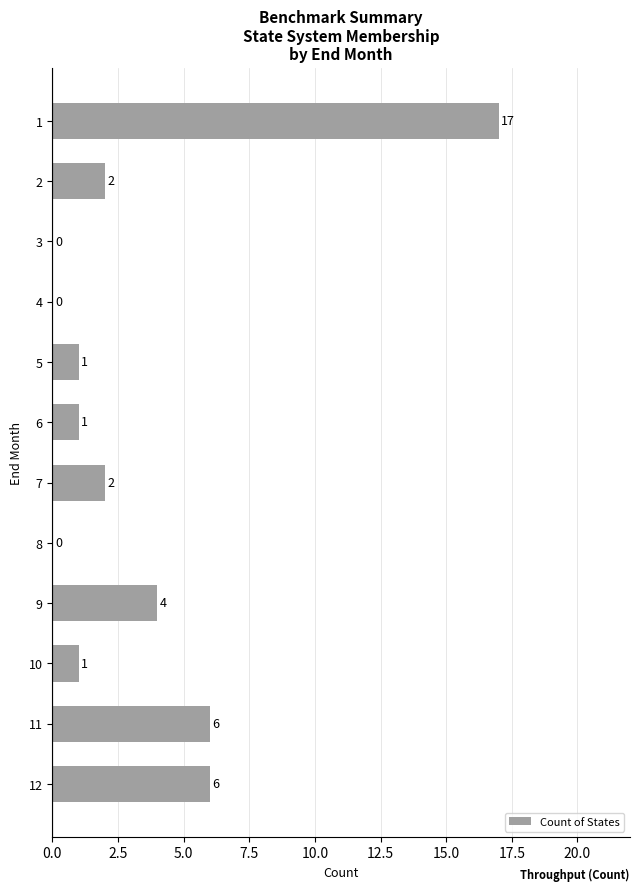

Approximately how many times larger is the value at 11 compared to 6?

6.0